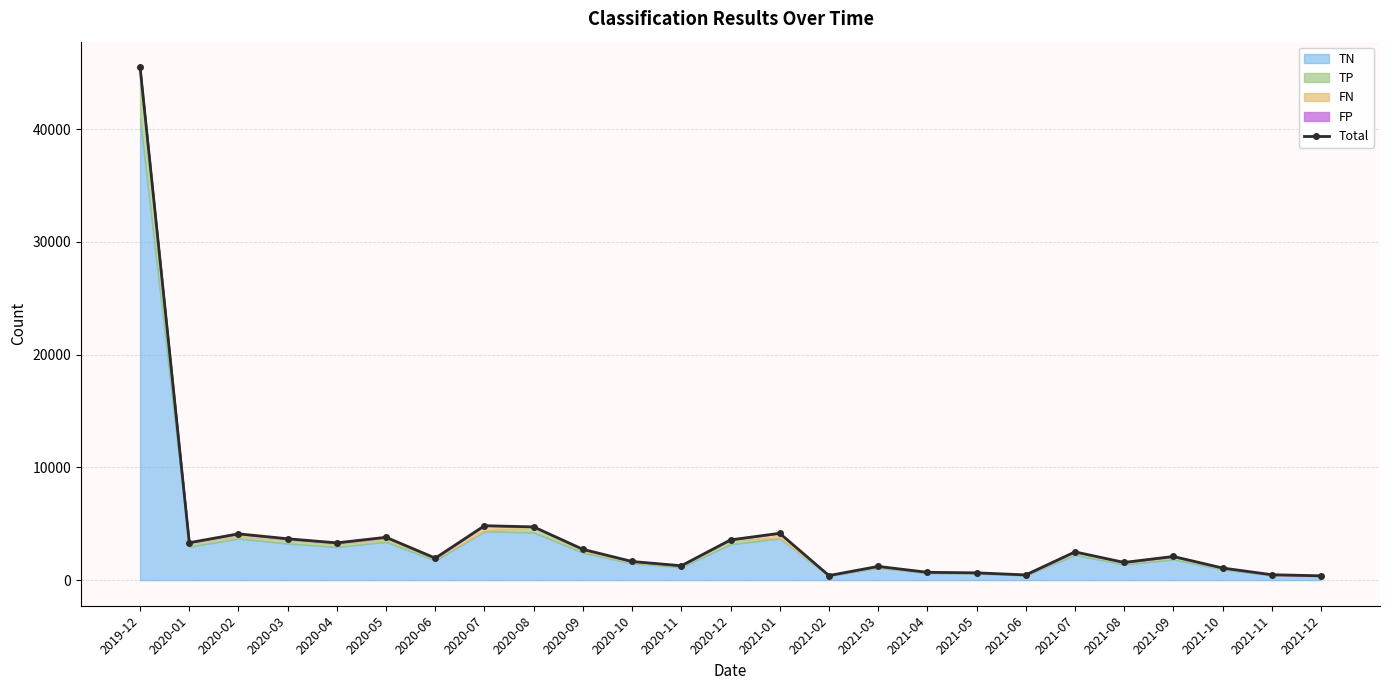

Reading left to right, transcribe all the data shown in this chart.

2019-12=45489	2020-01=3318	2020-02=4103	2020-03=3667	2020-04=3303	2020-05=3797	2020-06=1949	2020-07=4826	2020-08=4721	2020-09=2729	2020-10=1651	2020-11=1273	2020-12=3567	2021-01=4151	2021-02=403	2021-03=1215	2021-04=692	2021-05=644	2021-06=459	2021-07=2503	2021-08=1568	2021-09=2095	2021-10=1073	2021-11=477	2021-12=381